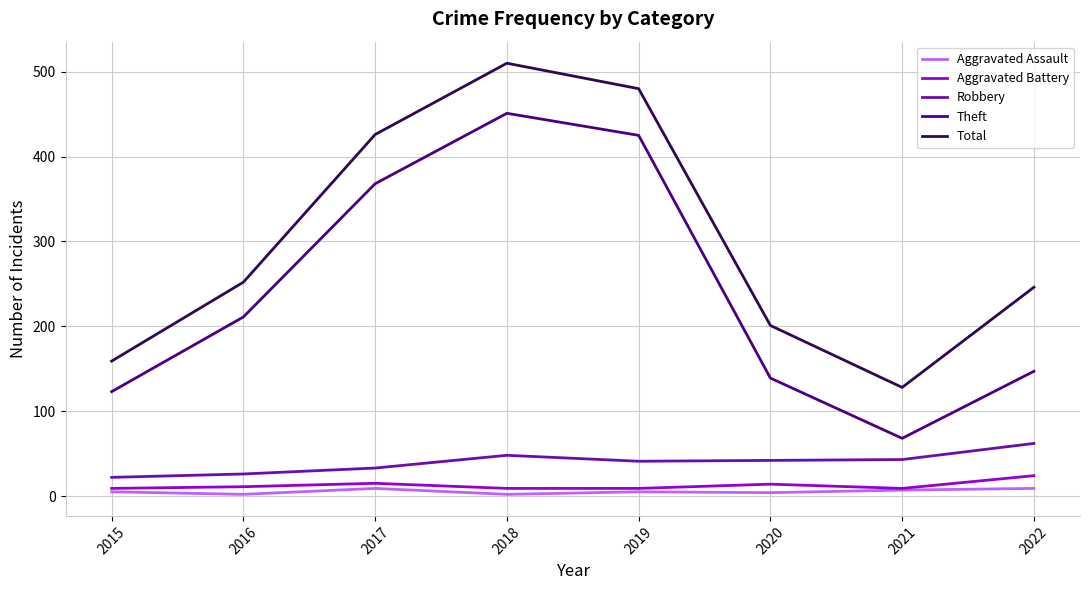

How many lines are shown in the chart?

5